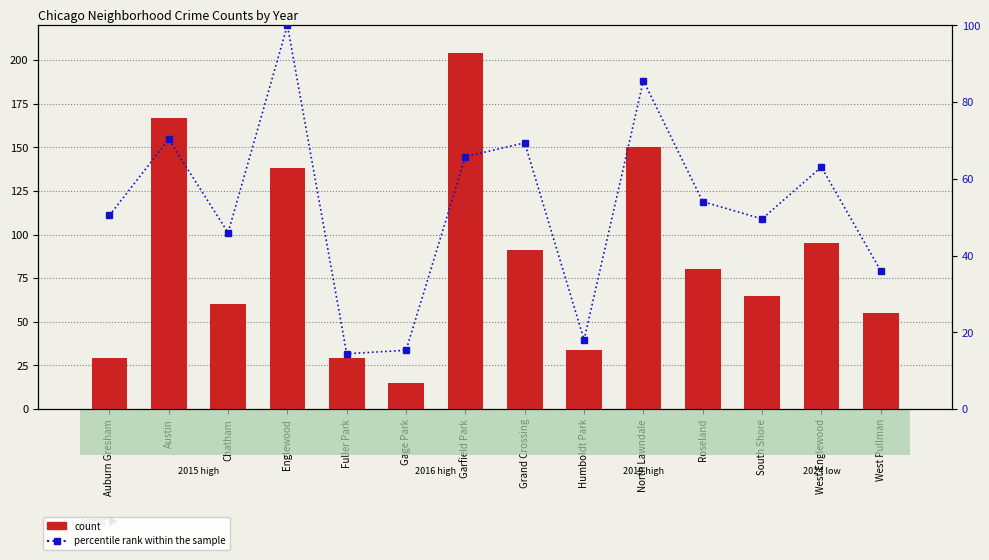

Reading left to right, transcribe all the data shown in this chart.

count: 29.0	167.0	60.0	138.0	29.0	15.0	204.0	91.0	34.0	150.0	80.0	65.0	95.0	55.0
percentile rank within the sample: 50.5	70.3	45.9	100.0	14.4	15.3	65.8	69.4	18.0	85.6	54.1	49.5	63.1	36.0